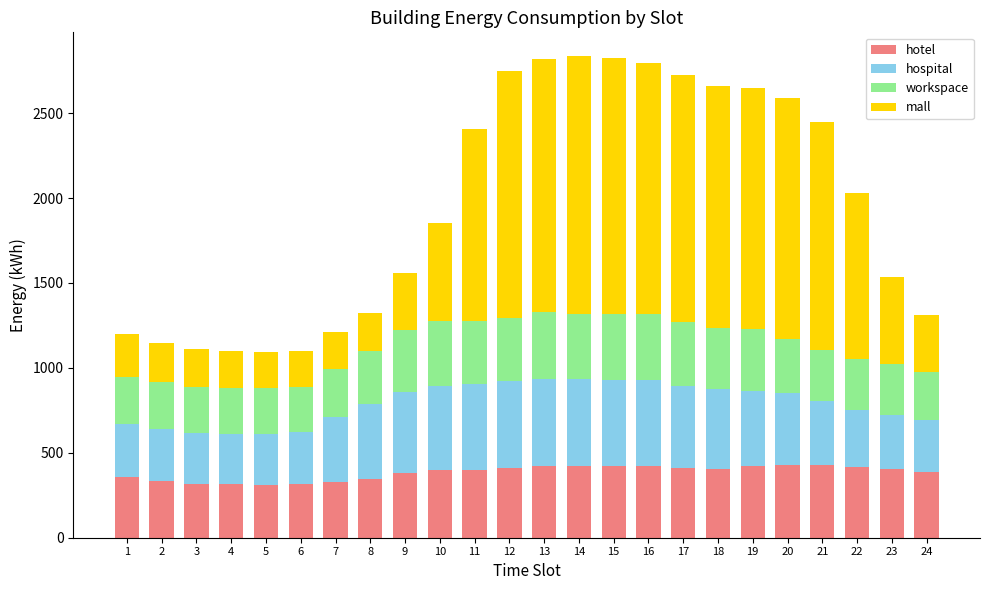

What is the highest value of the hotel series?

428.8